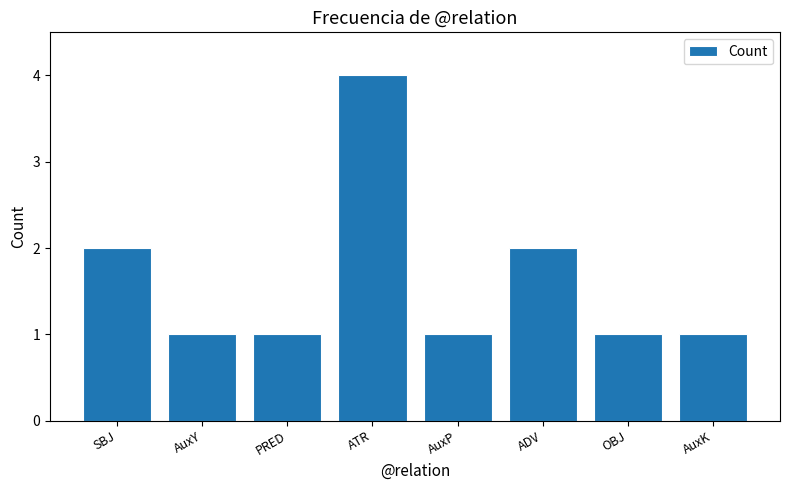

What is the label of the 3rd bar from the right?

ADV